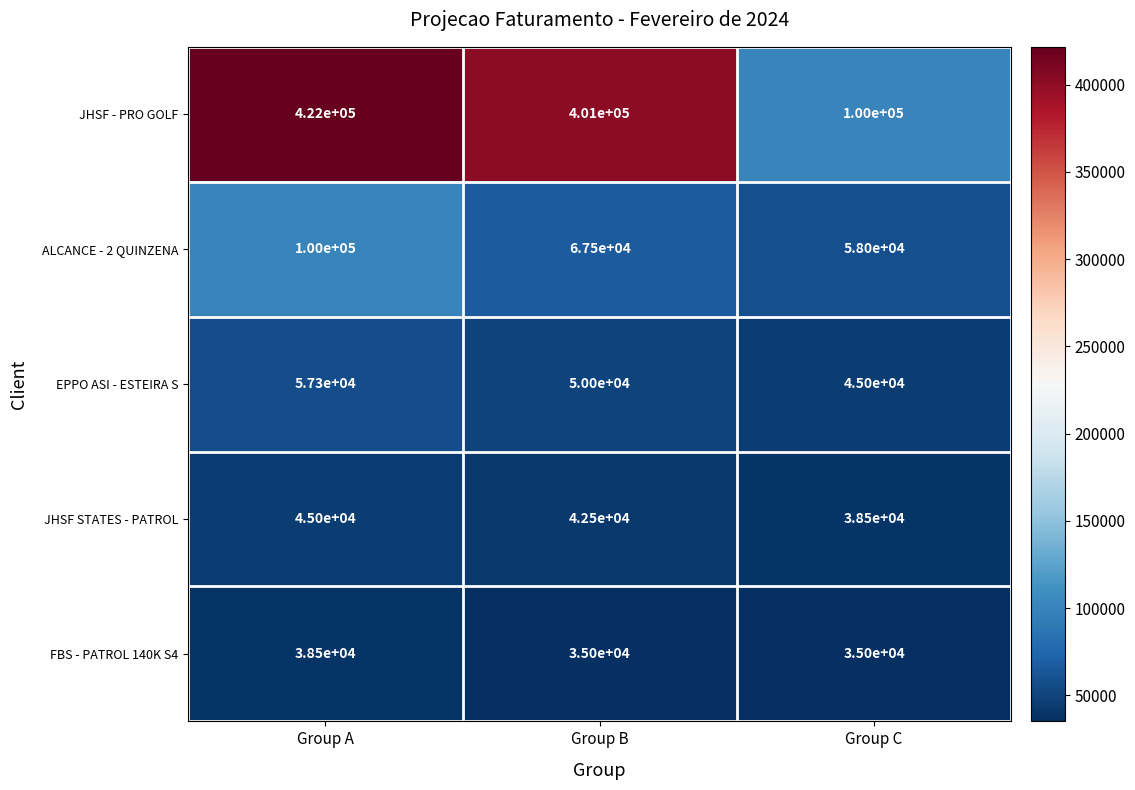

How many ALCANCE - 2 QUINZENA values are between 58000 and 100000?

3